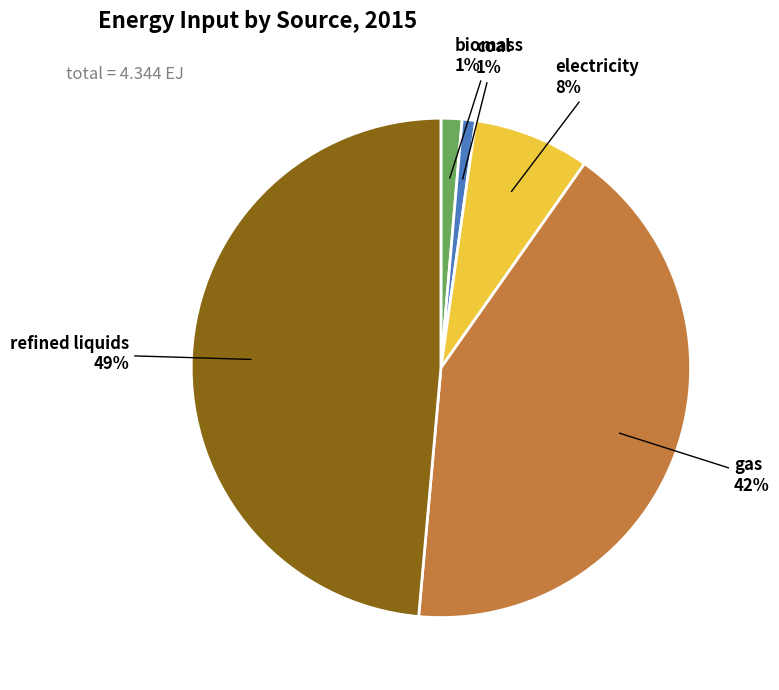

Does any single category account for the majority?

No